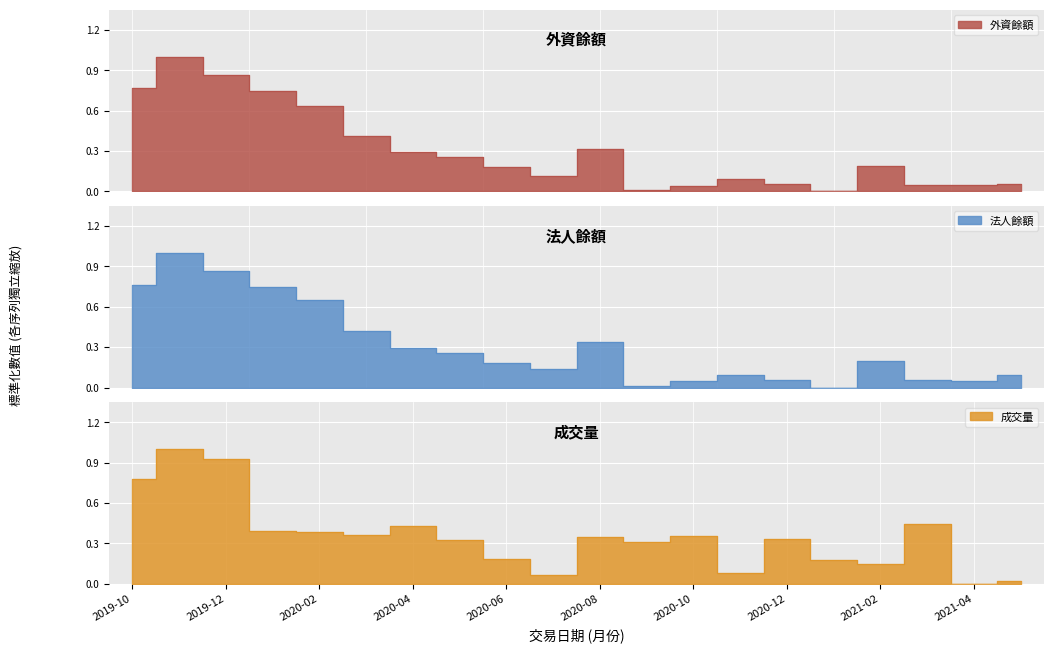

What is the approximate value of 成交量 at 2020-10?

0.4